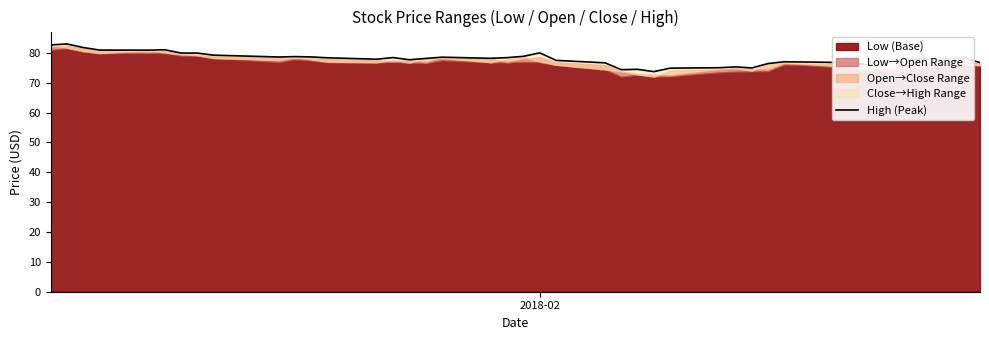

What is the sum of all values?

3118.9